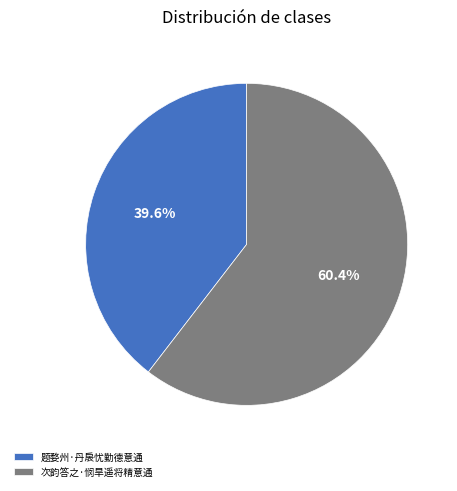

Rank the categories by value from lowest to highest.

题婺州·丹扆忧勤德意通, 次韵答之·悯旱遥将精意通